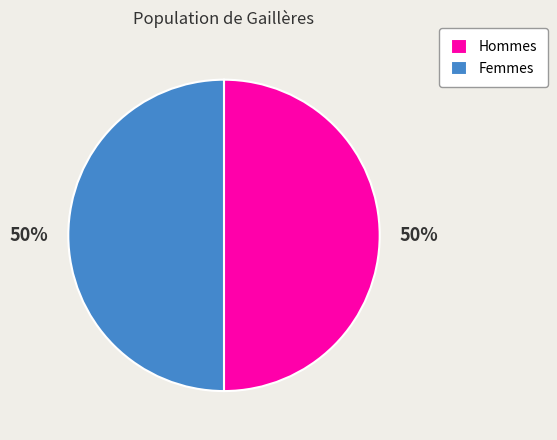

To the nearest percent, what is the average slice percentage?

50%